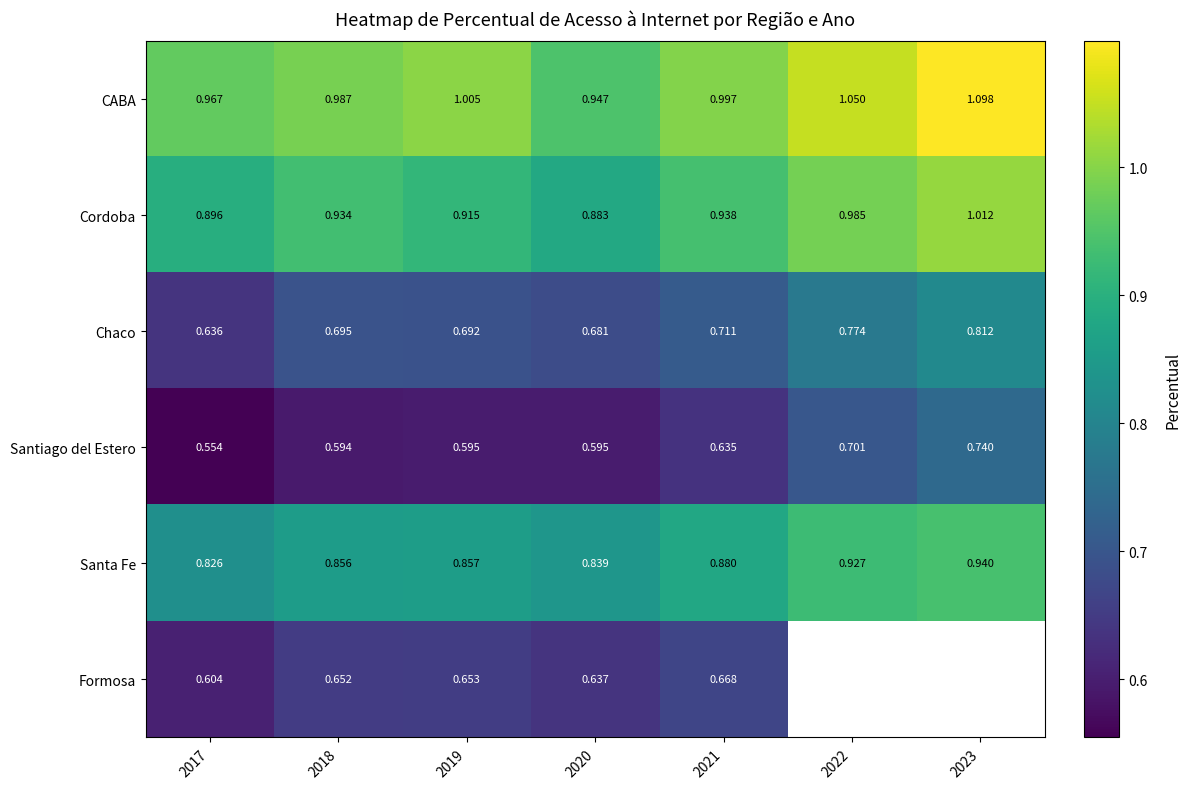

Count the Santiago del Estero values in the range 0 to 1.

7